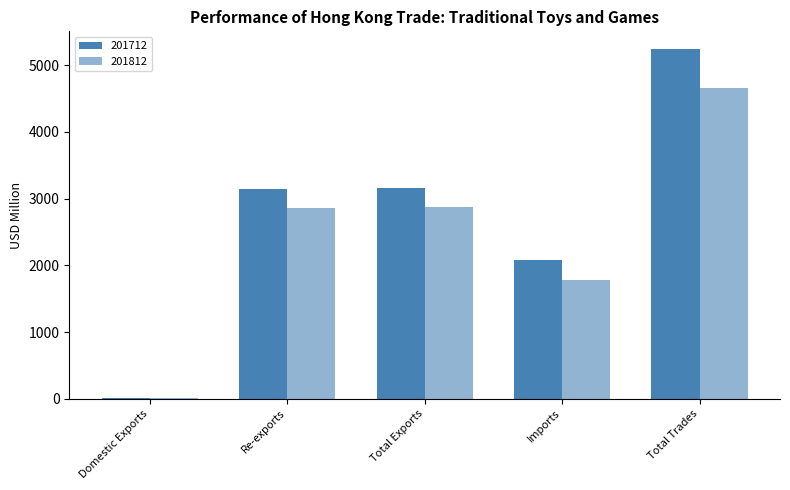

Count the number of categories in the chart.

5